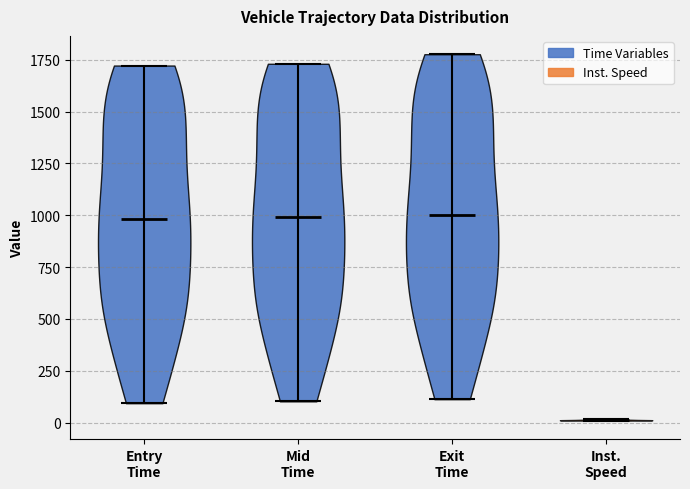

What is the highest point the violin for Entry Time reaches on the y-axis? The values are not printed on the chart, so give them approximately, as read against the axis.

1700